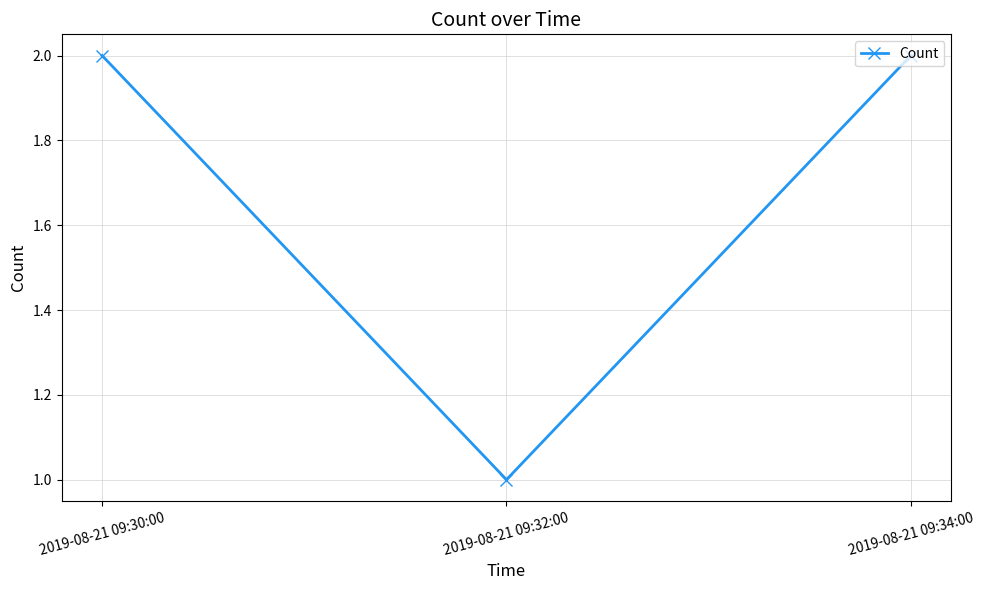

Which label corresponds to the smallest value in the chart?

2019-08-21 09:32:00